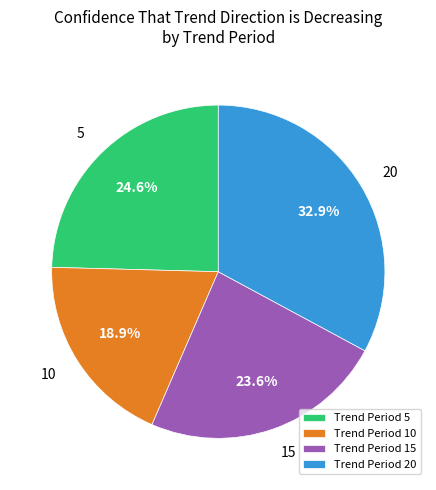

How many segments does this pie chart have?

4